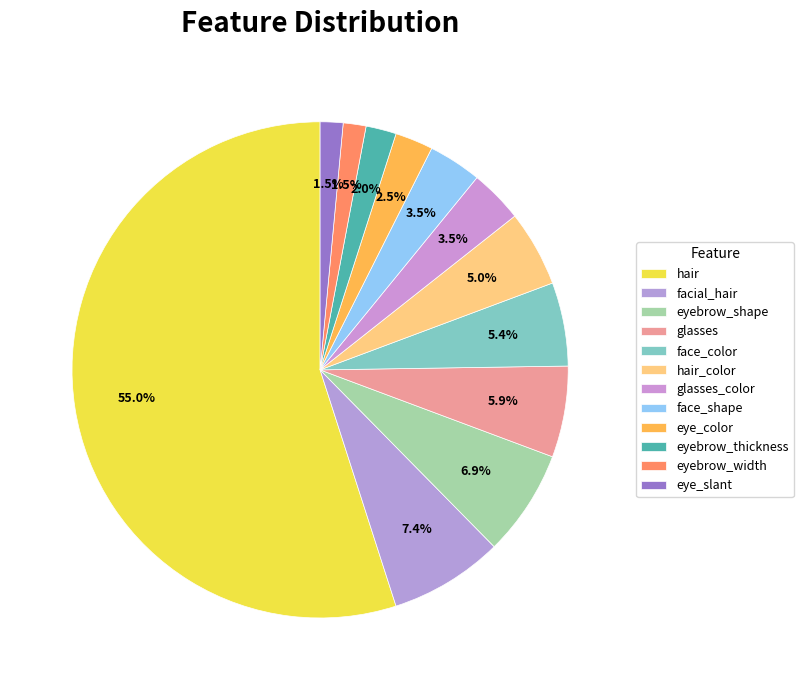

How many segments does this pie chart have?

12